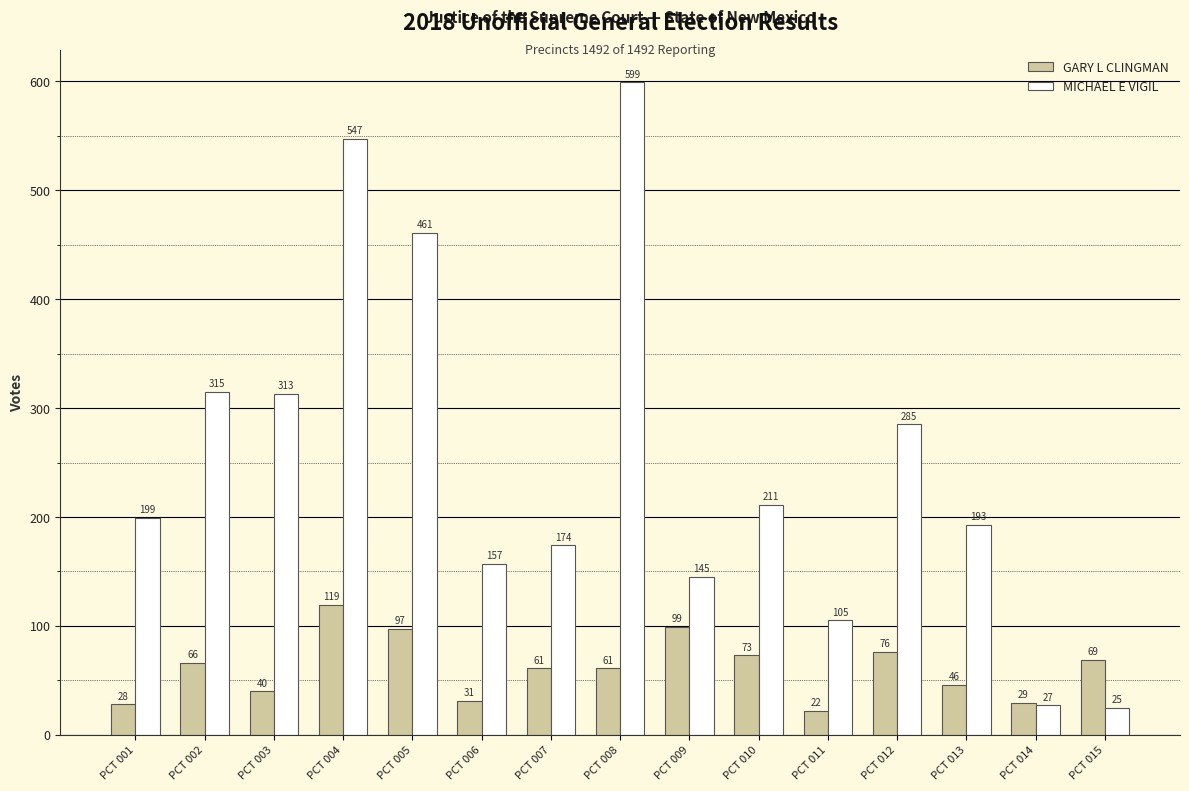

How many bars are there in total?

30